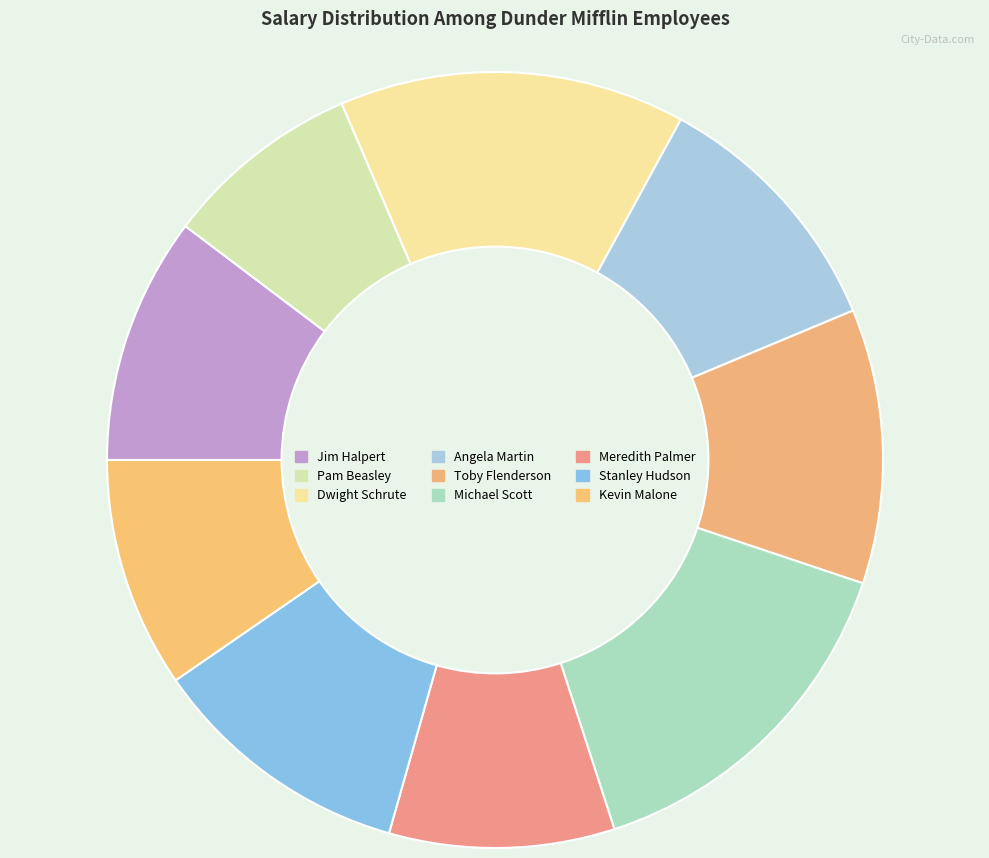

Count the number of slices in the pie.

9